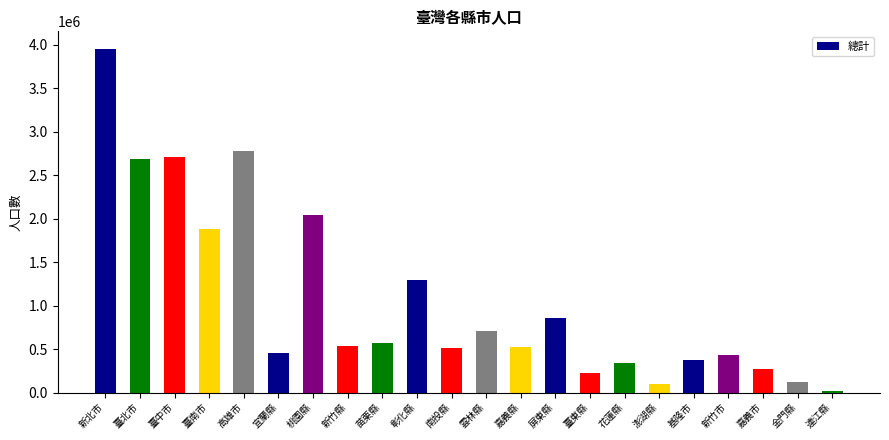

Which label corresponds to the largest value in the chart?

新北市